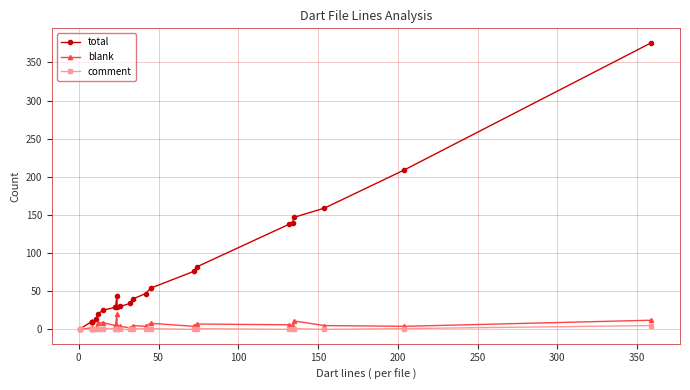

What is the difference between the second highest and minimum values in the comment series?

1